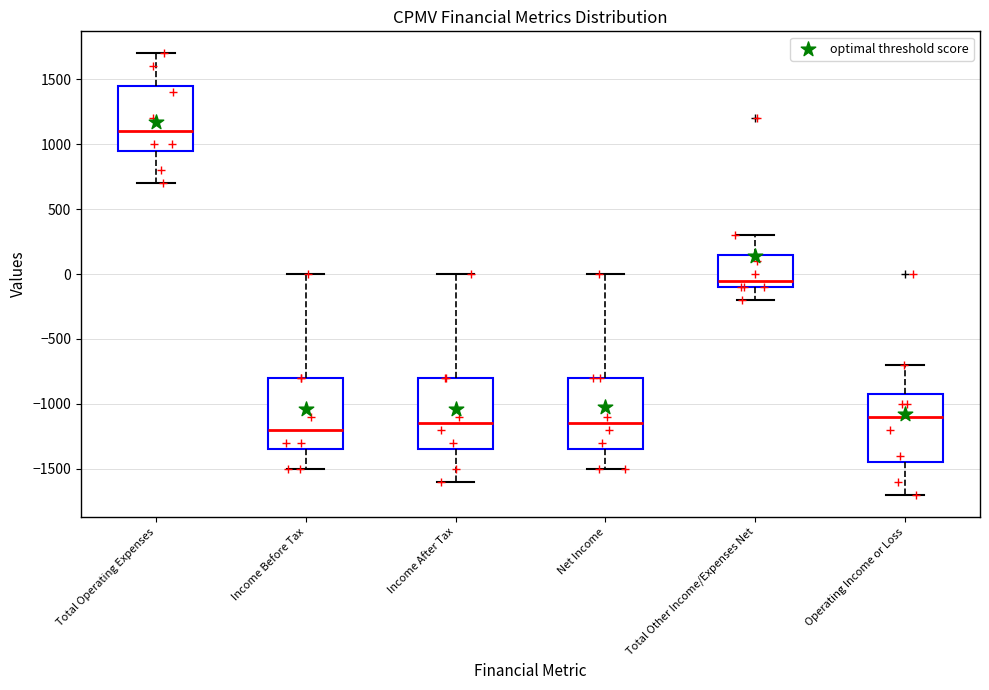

Which box has the highest median line?

Total Operating Expenses